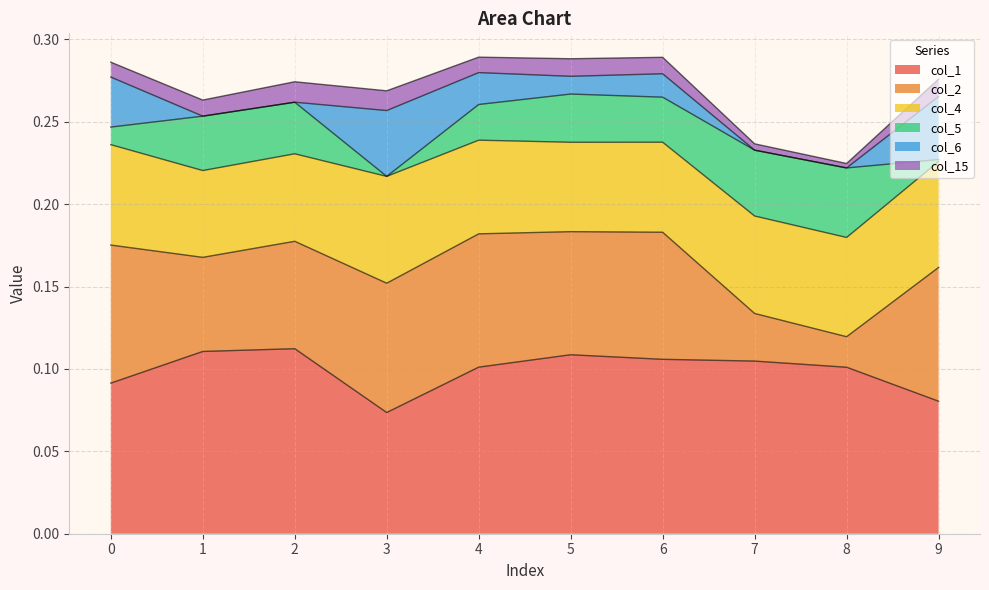

What is the difference between the maximum and second lowest values in the col_2 series?

0.1